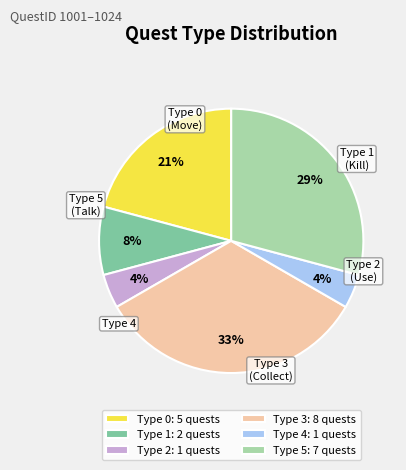

Is Type 5: 7 quests the majority of the pie?

No